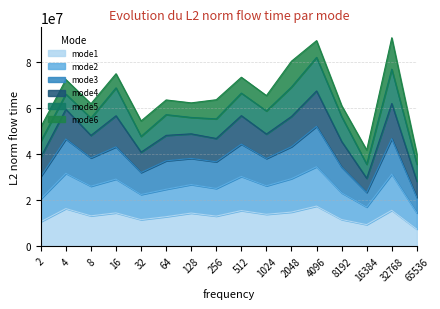

Between 1024 and 65536, which series saw the biggest shift?

mode4